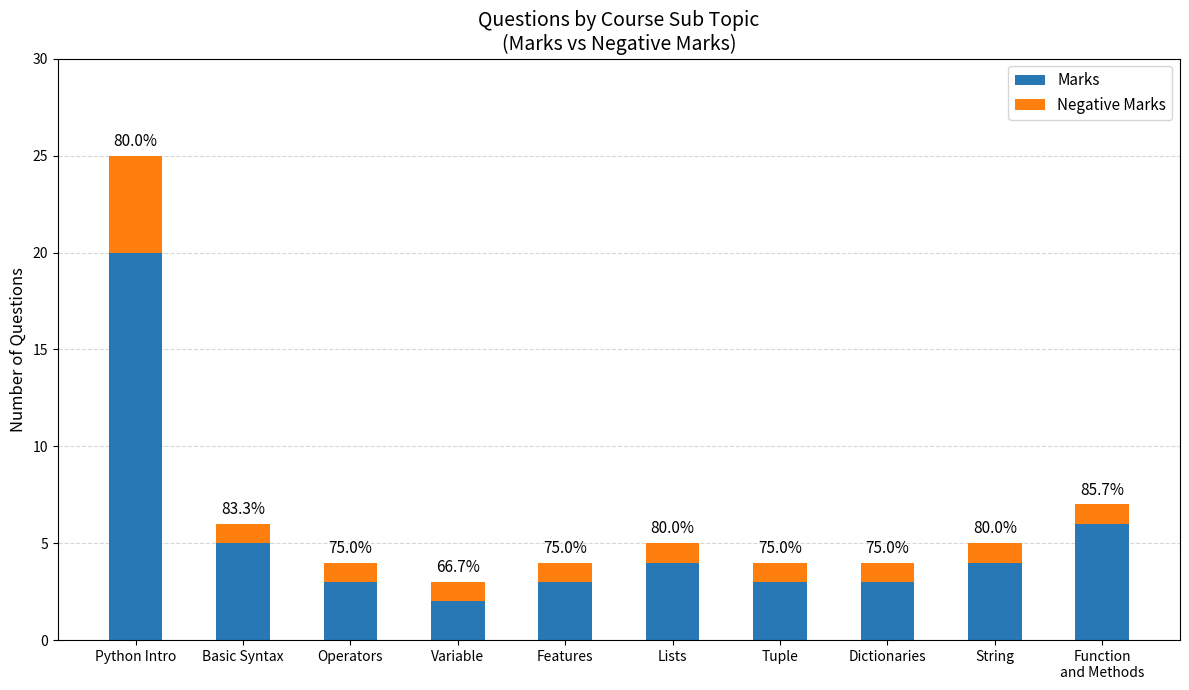

What are all the series names shown in the legend?

Marks, Negative Marks